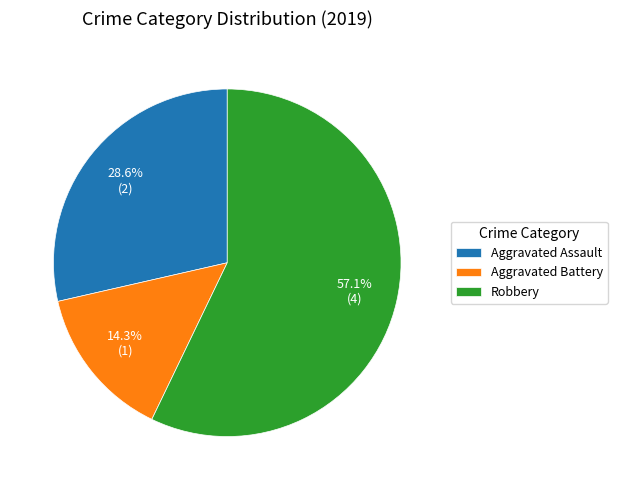

Approximately how many times larger is the value at Aggravated Assault compared to Aggravated Battery?

2.0